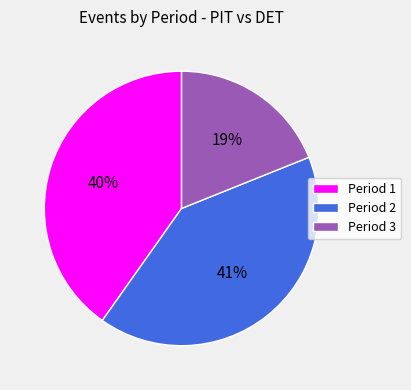

Which slice is the largest?

Period 2